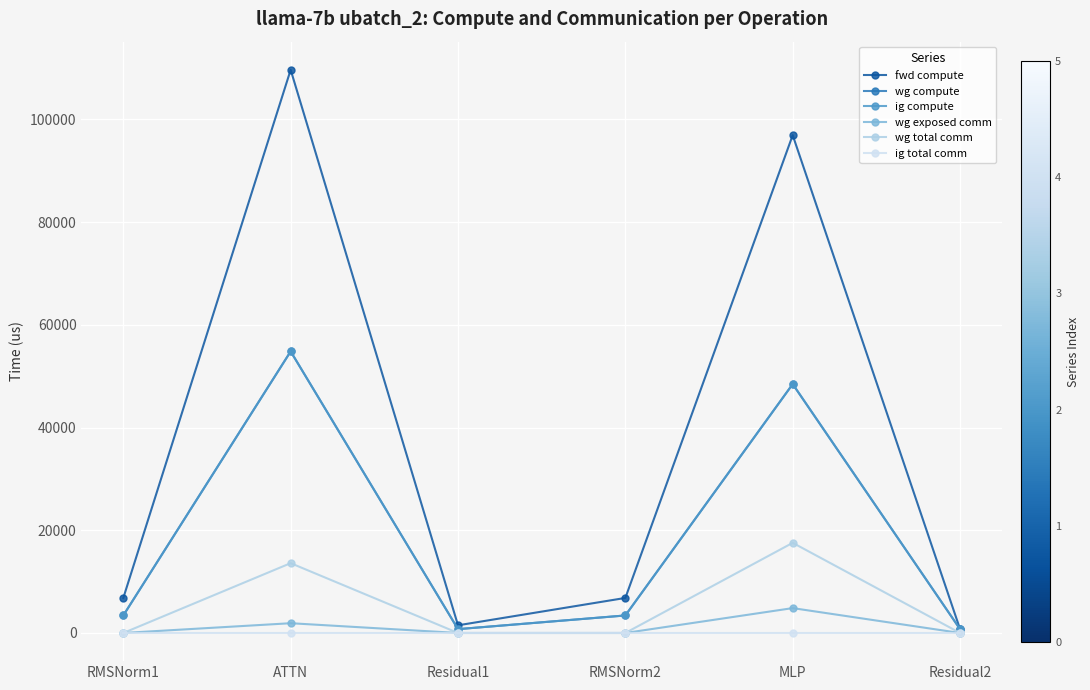

True or false: wg total comm and fwd compute intersect in this chart.

False